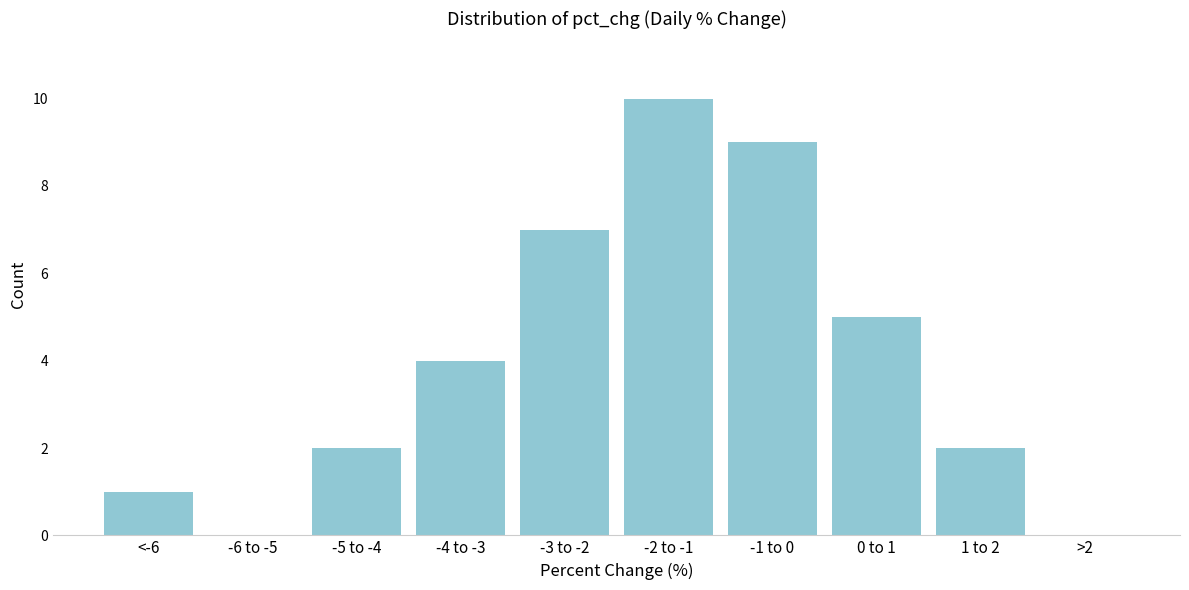

Reading left to right, list all the values displayed in this chart.

<-6=1	-6 to -5=0	-5 to -4=2	-4 to -3=4	-3 to -2=7	-2 to -1=10	-1 to 0=9	0 to 1=5	1 to 2=2	>2=0